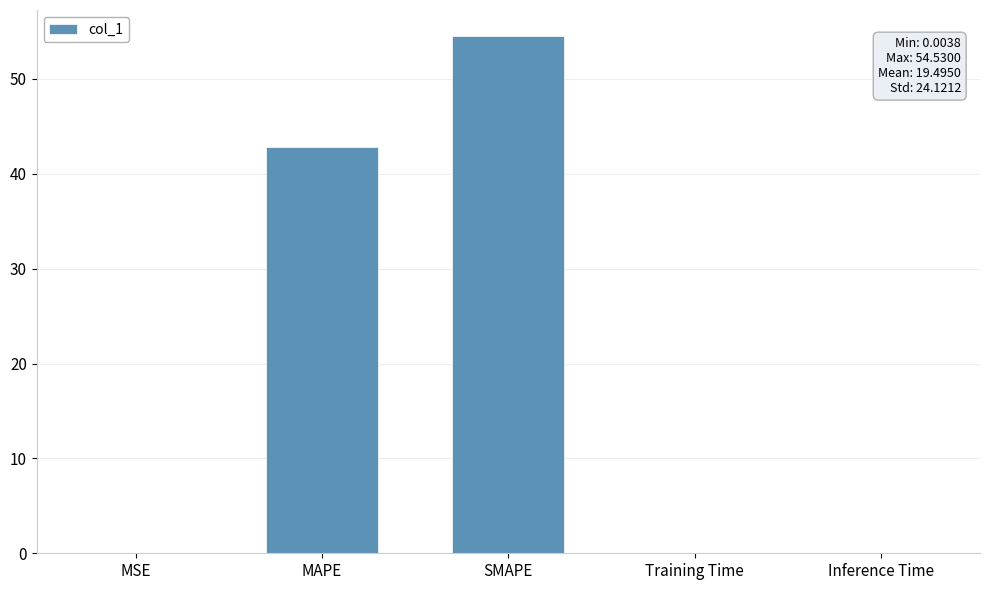

What is the maximum value shown in the chart?

54.5